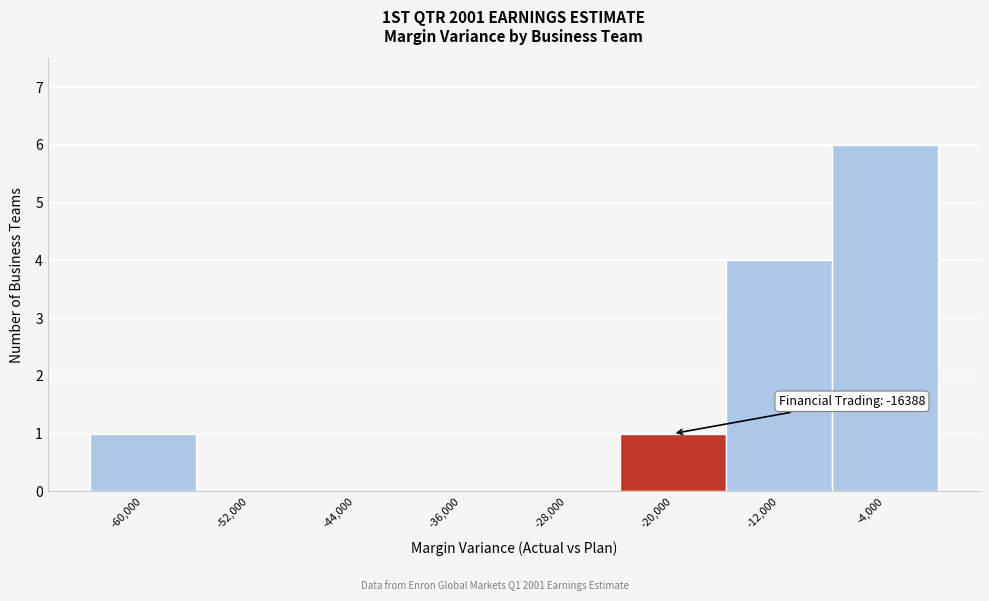

Reading right to left, transcribe all the data shown in this chart.

-4,000=6	-12,000=4	-20,000=1	-28,000=0	-36,000=0	-44,000=0	-52,000=0	-60,000=1